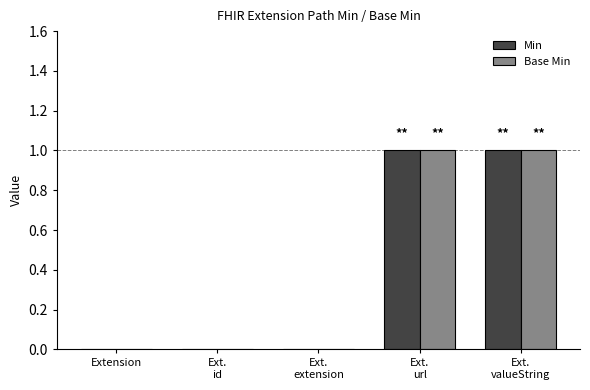

Reading left to right, transcribe all the data shown in this chart.

Min: 0	0	0	1	1
Base Min: 0	0	0	1	1